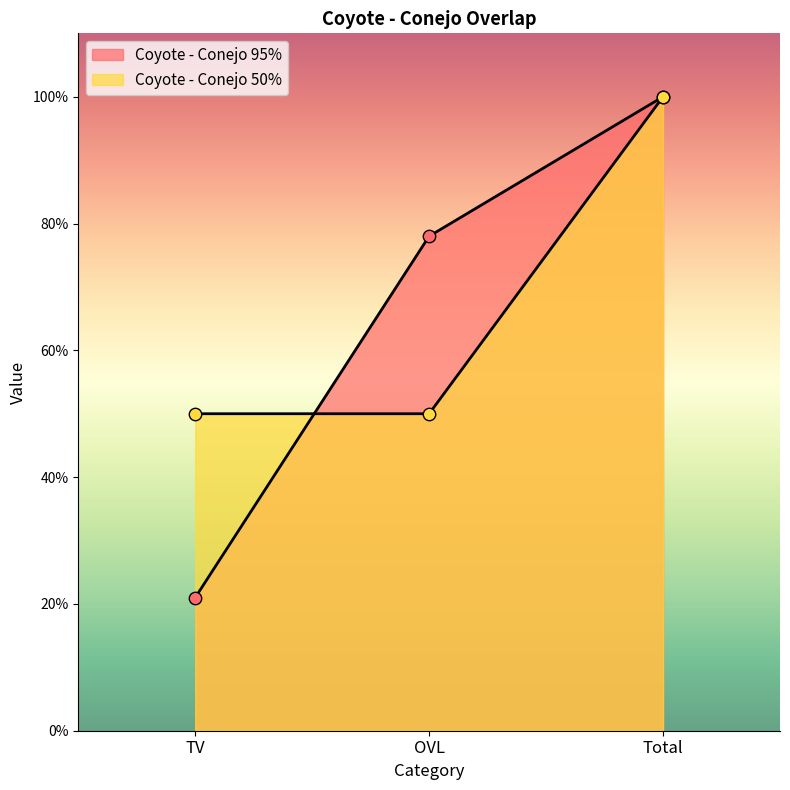

What is the total value across all series at Total?

2.0